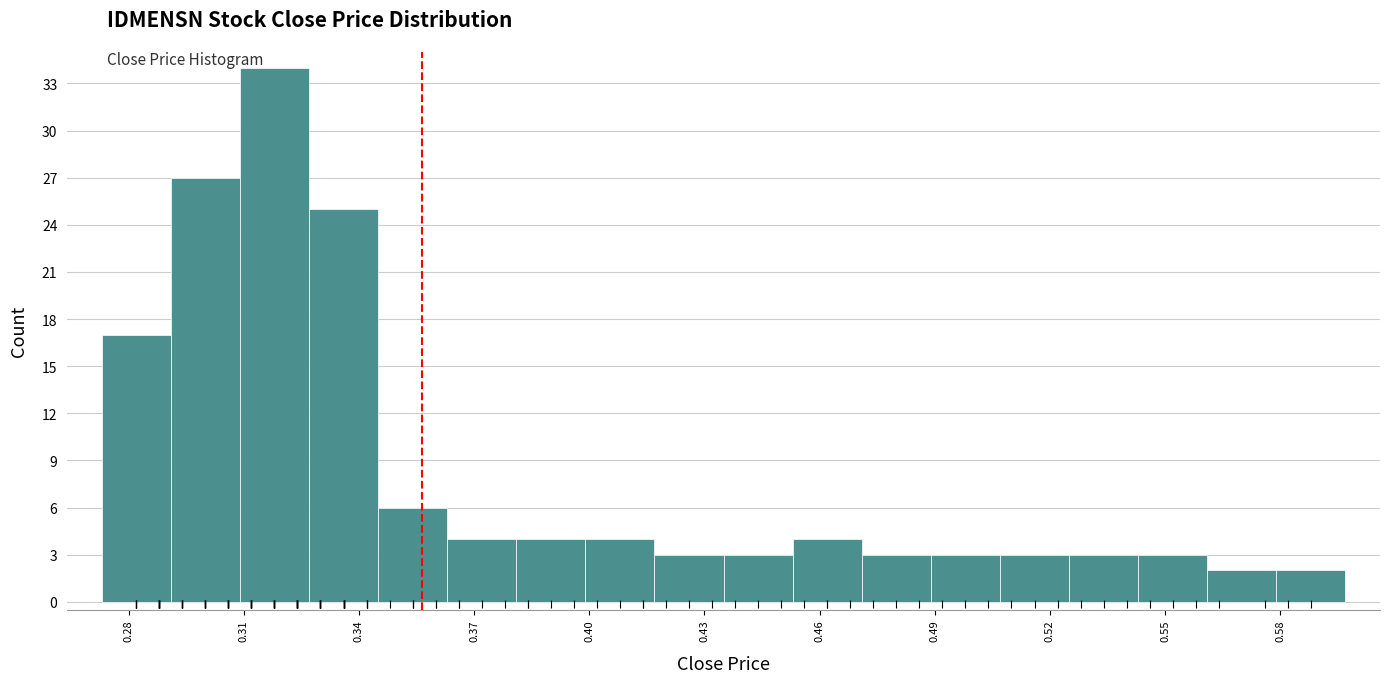

Around what value on the x-axis is the tallest bar? Give the approximate position of its centre, as read against the axis.

0.320